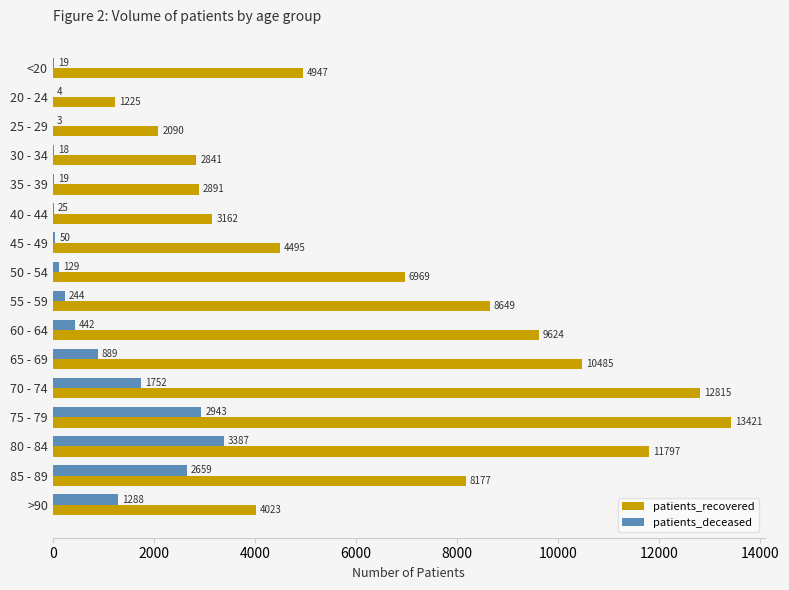

Read the patients_deceased value at 75 - 79.

2943